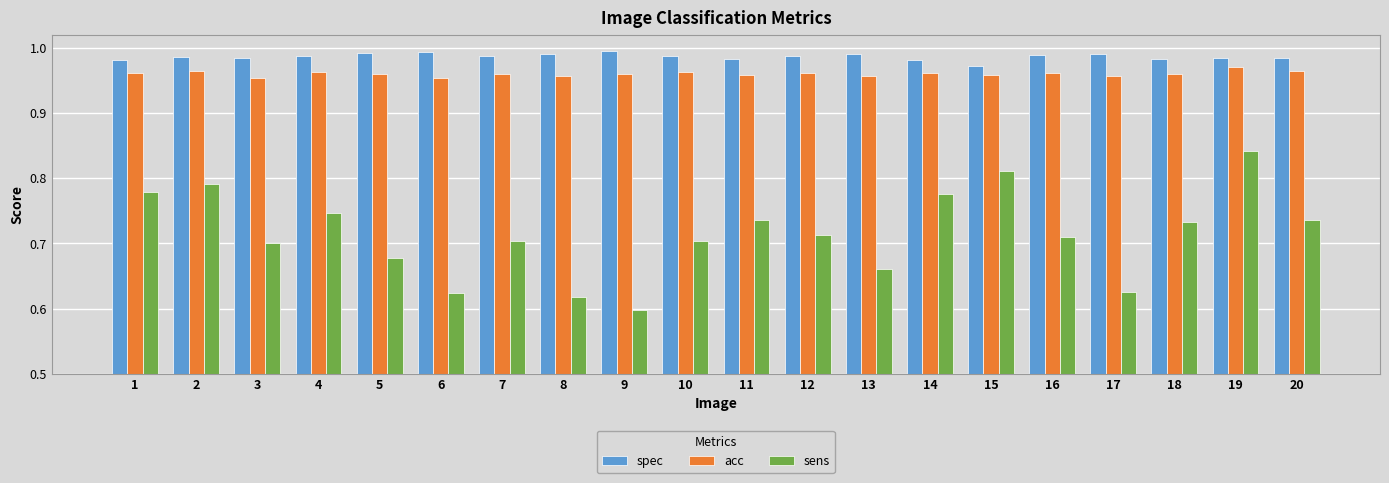

At which category does the chart reach its minimum across all series?

9